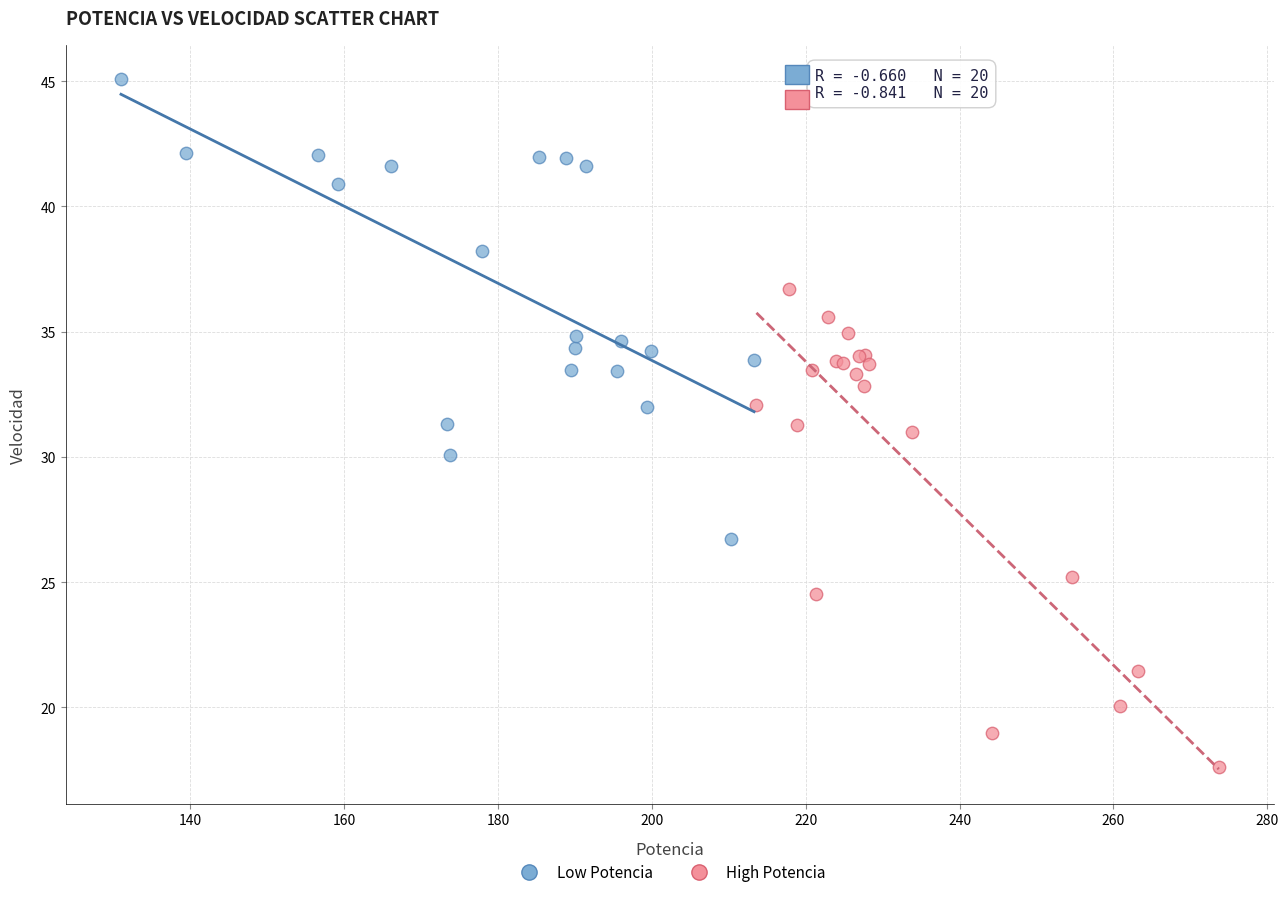

Which series has the largest Y range (max minus min)?

High Potencia